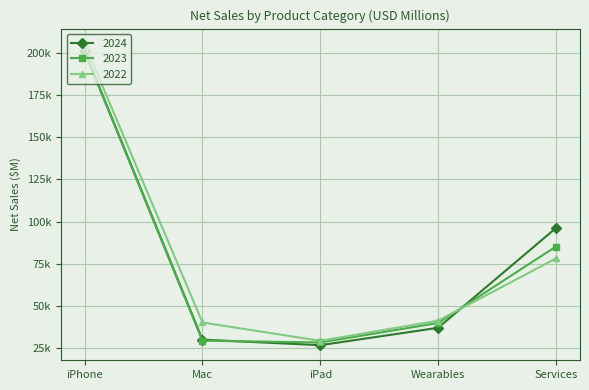

Does the chart have visible grid lines?

Yes